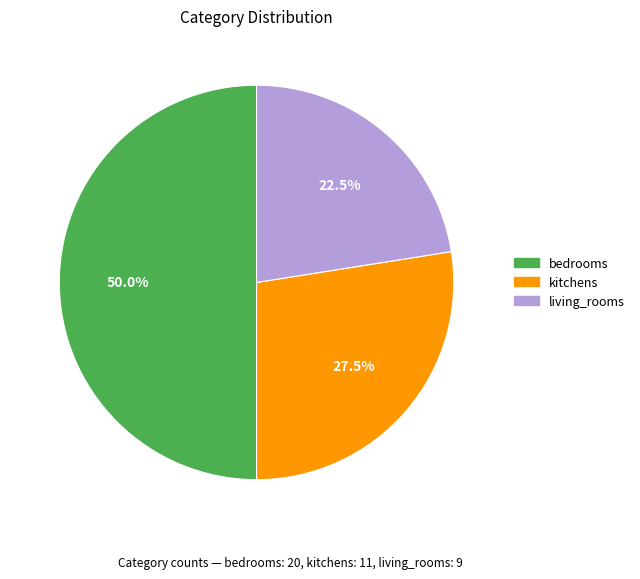

Count the number of slices in the pie.

3